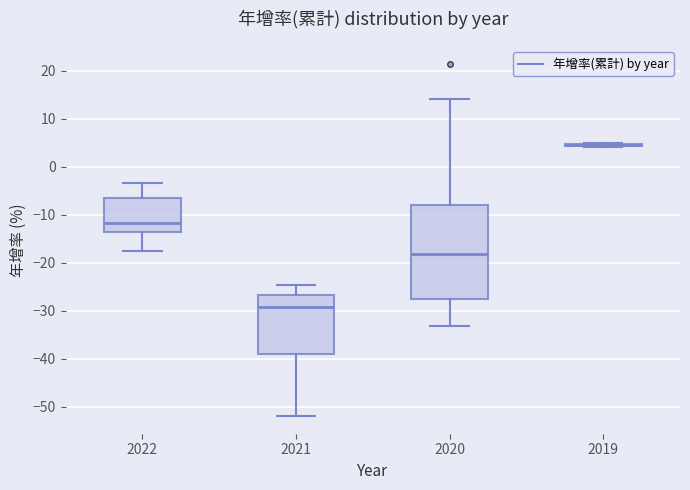

Reading left to right, transcribe this box plot: for each box, give where its median line is, the range the box spans, and where its two whiskers end, as read against the y-axis. The values are not printed on the chart, so give them approximately, as read against the axis.

2022: median -12, box -14 to -7, whiskers -17 to -3
2021: median -29, box -39 to -27, whiskers -52 to -25
2020: median -18, box -27 to -8, whiskers -33 to 14
2019: box collapsed to a line at 5, whiskers 4 to 5